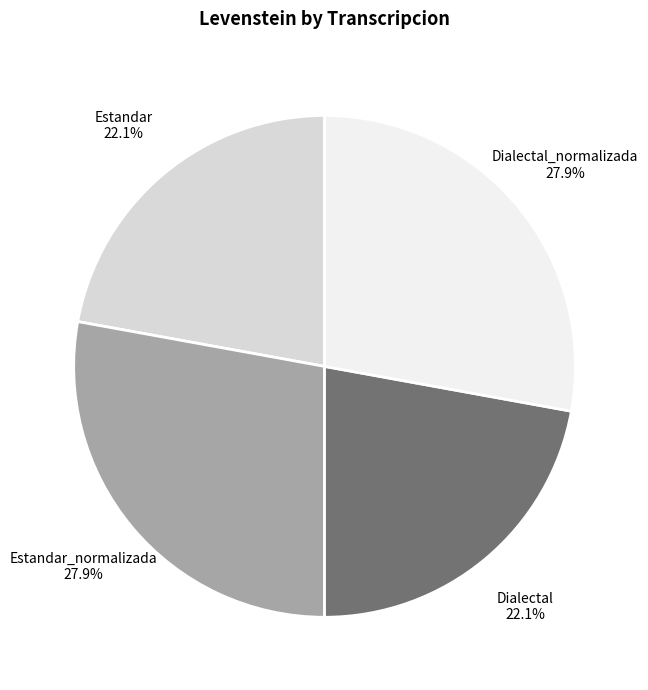

To the nearest percent, what is the difference between the largest and smallest slice percentages?

6%